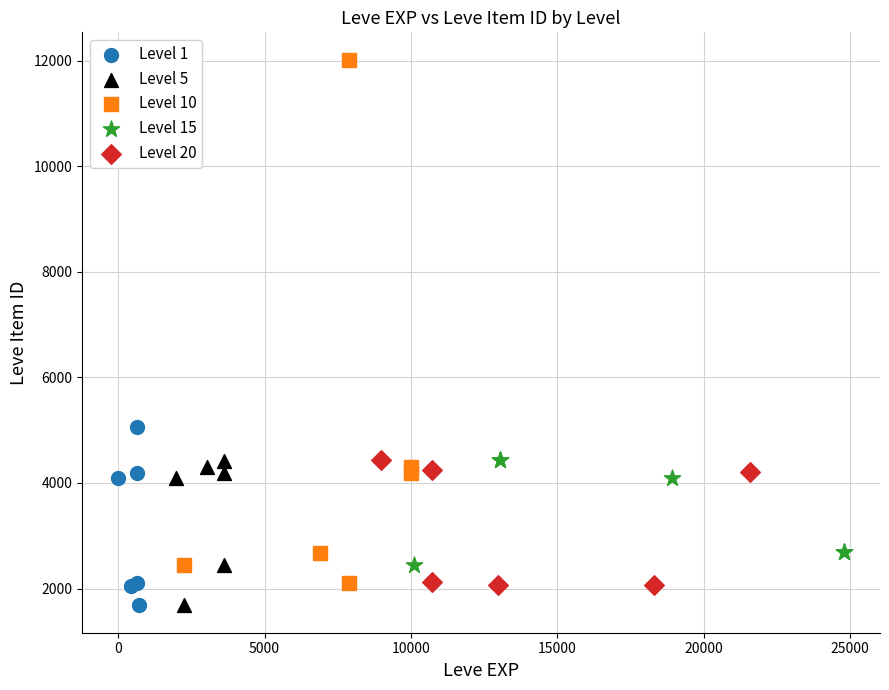

Which series has the largest Y range (max minus min)?

Level 10